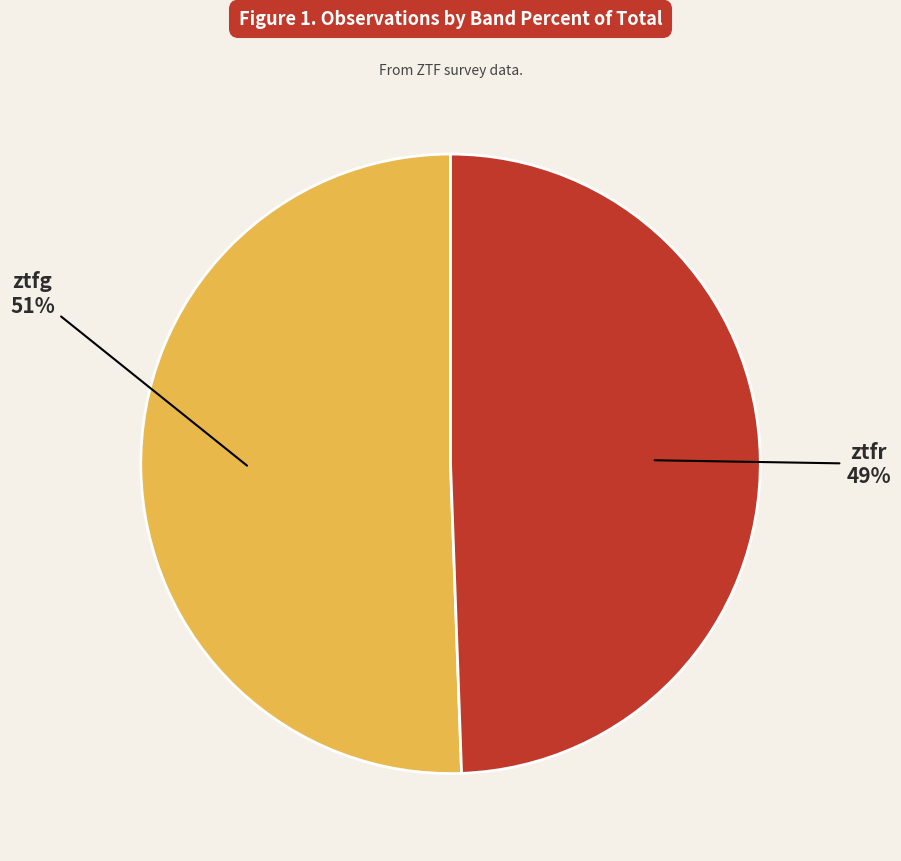

Does ztfg represent more than half of the total?

Yes